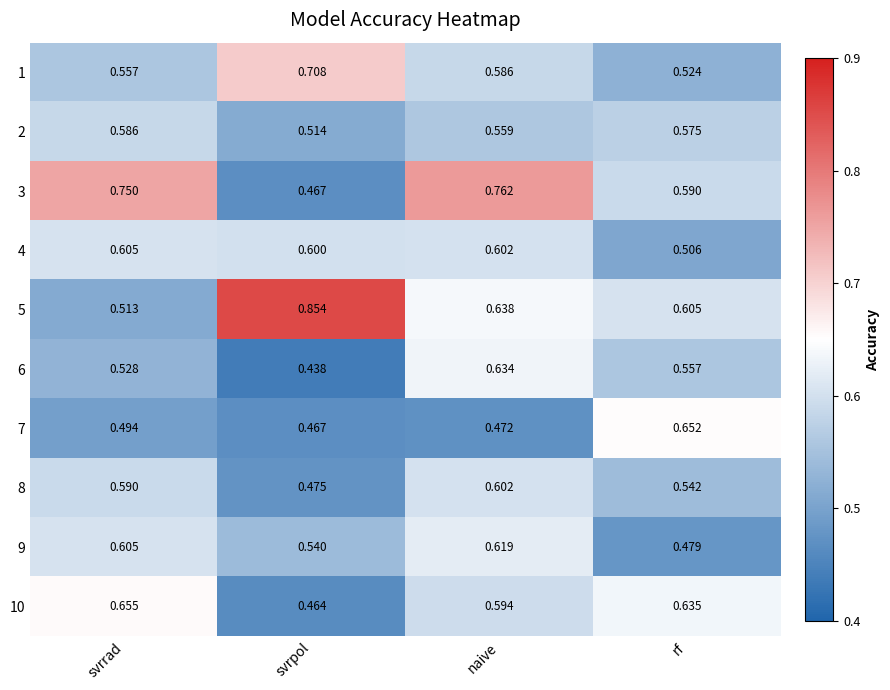

Which series has the widest spread of values?

5